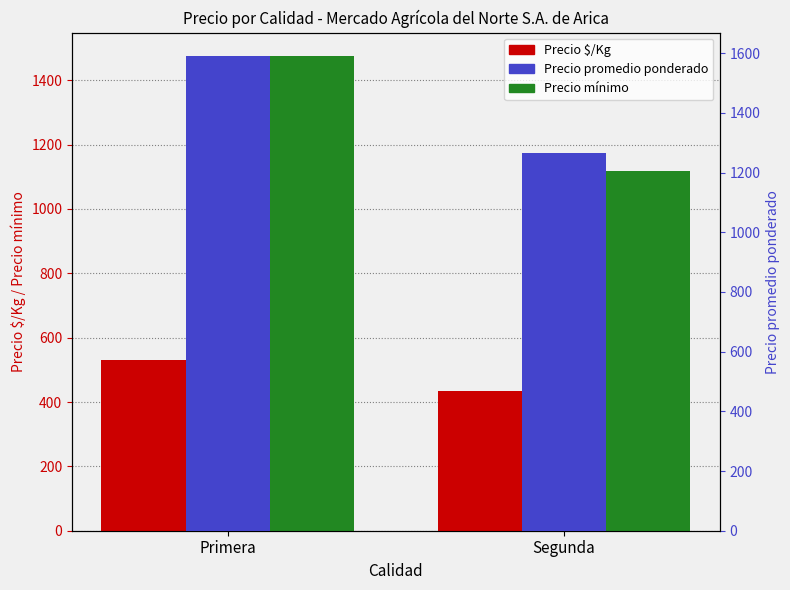

What is the approximate value of Precio $/Kg at Segunda?

435.1